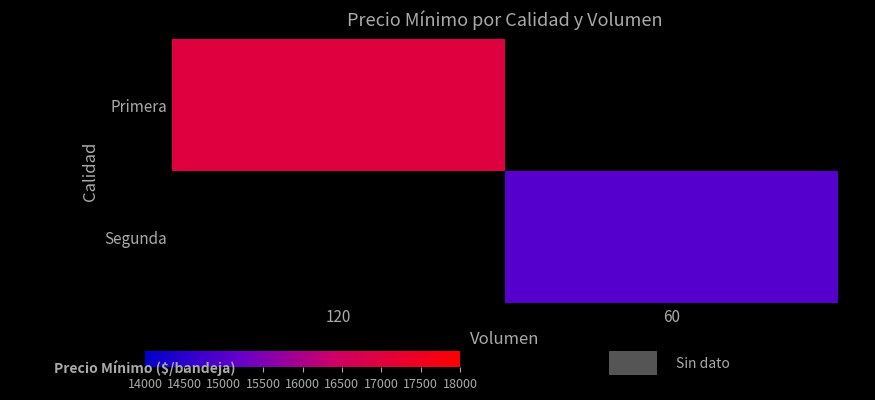

What is the approximate value of Primera at 120?

17000.0